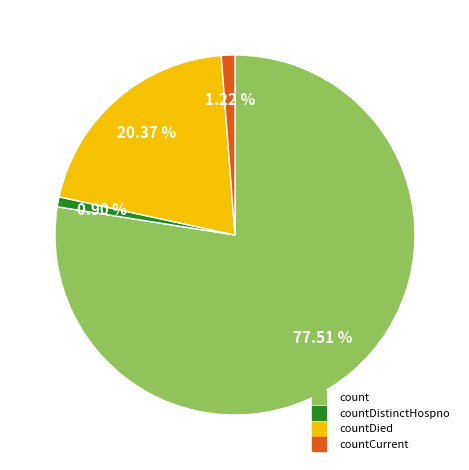

Is there a majority slice in this chart?

Yes